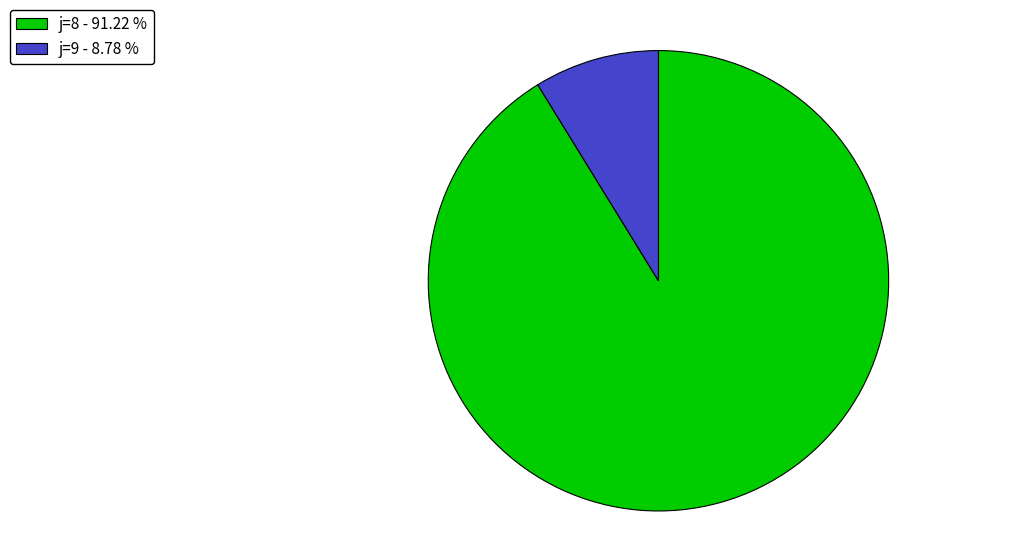

Does j=9 - 8.78 % account for over 50% of the chart?

No